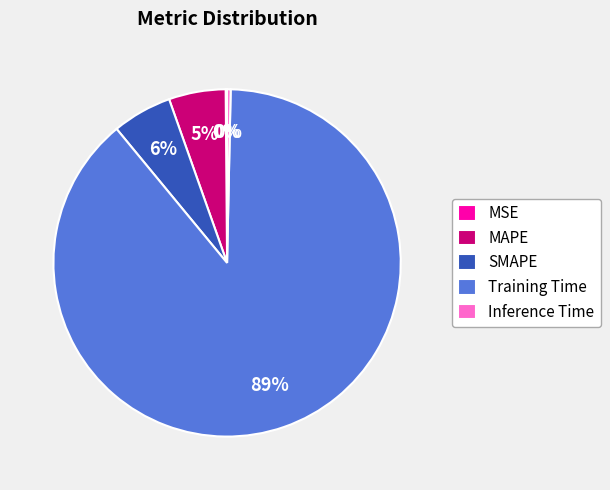

Is the sum of SMAPE and MAPE greater than half?

No